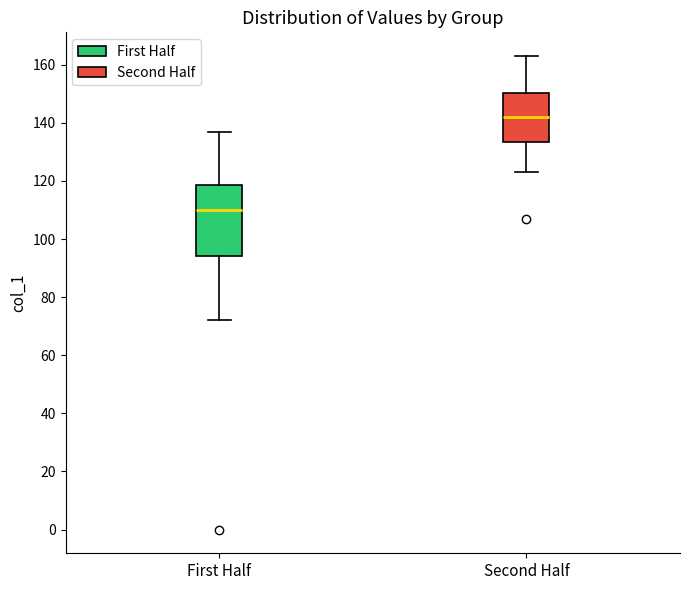

Reading left to right, transcribe this box plot: for each box, give where its median line is, the range the box spans, and where its two whiskers end, as read against the y-axis. The values are not printed on the chart, so give them approximately, as read against the axis.

First Half: median 110, box 94 to 118, whiskers 72 to 138
Second Half: median 142, box 134 to 150, whiskers 124 to 164